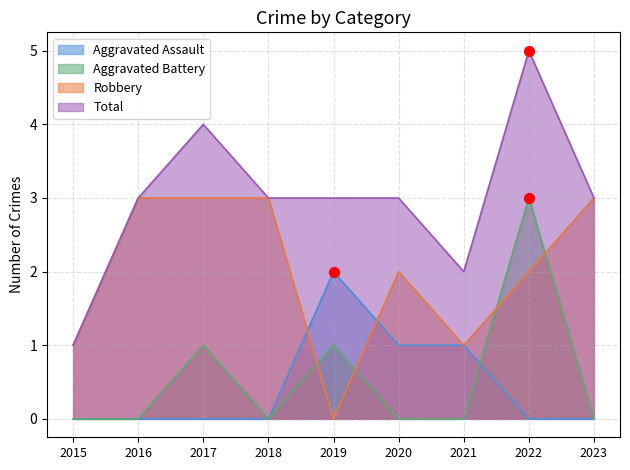

Which series has the largest total across all categories?

Total